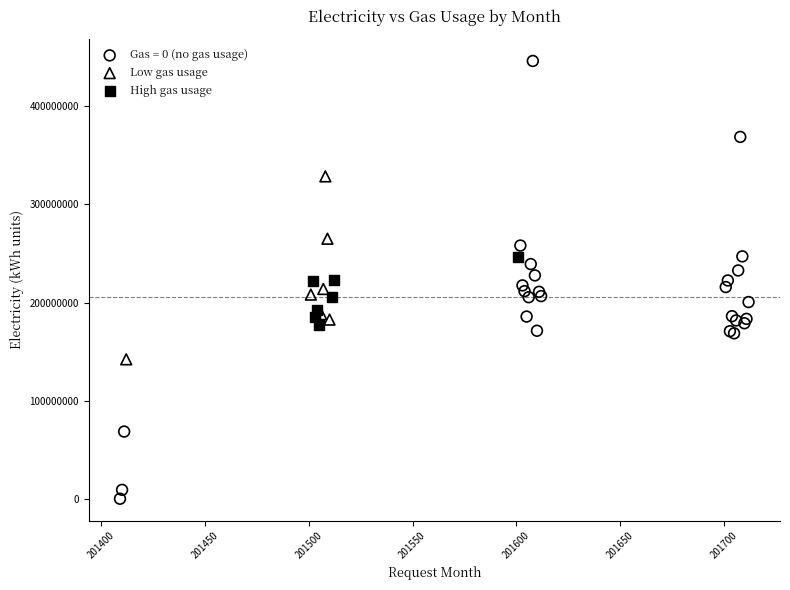

What are all the series names shown in the legend?

Gas = 0 (no gas usage), Low gas usage, High gas usage